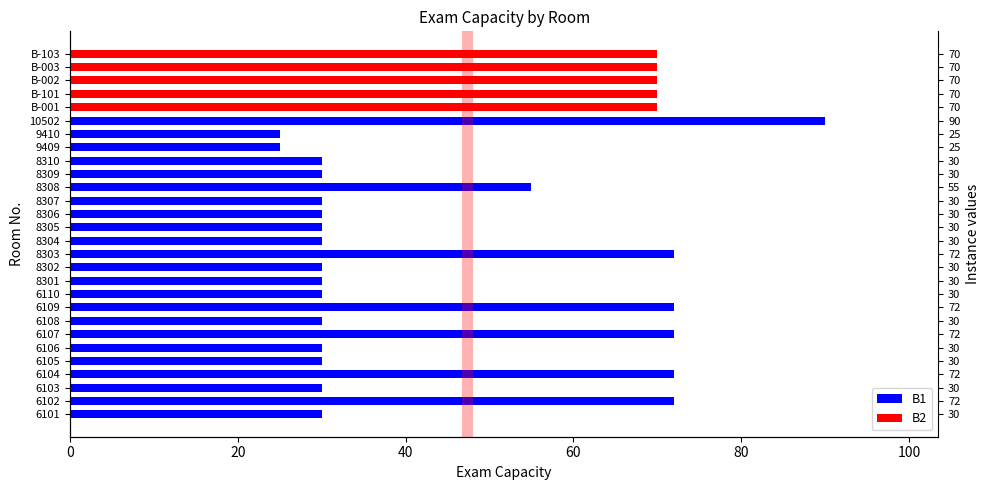

What is the sum of the values at 6109 and B-001?

142